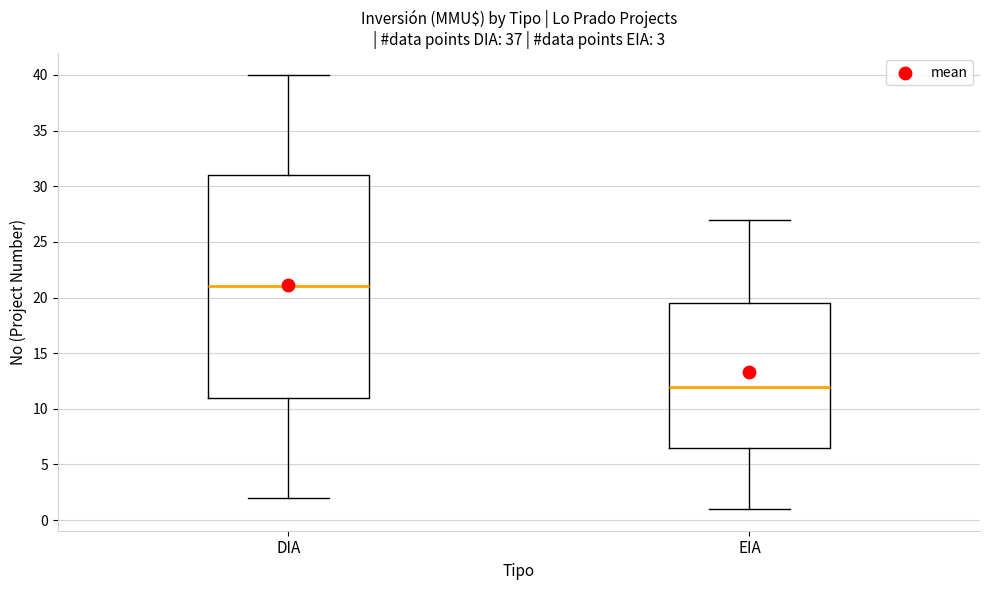

Which box has the highest median line?

DIA